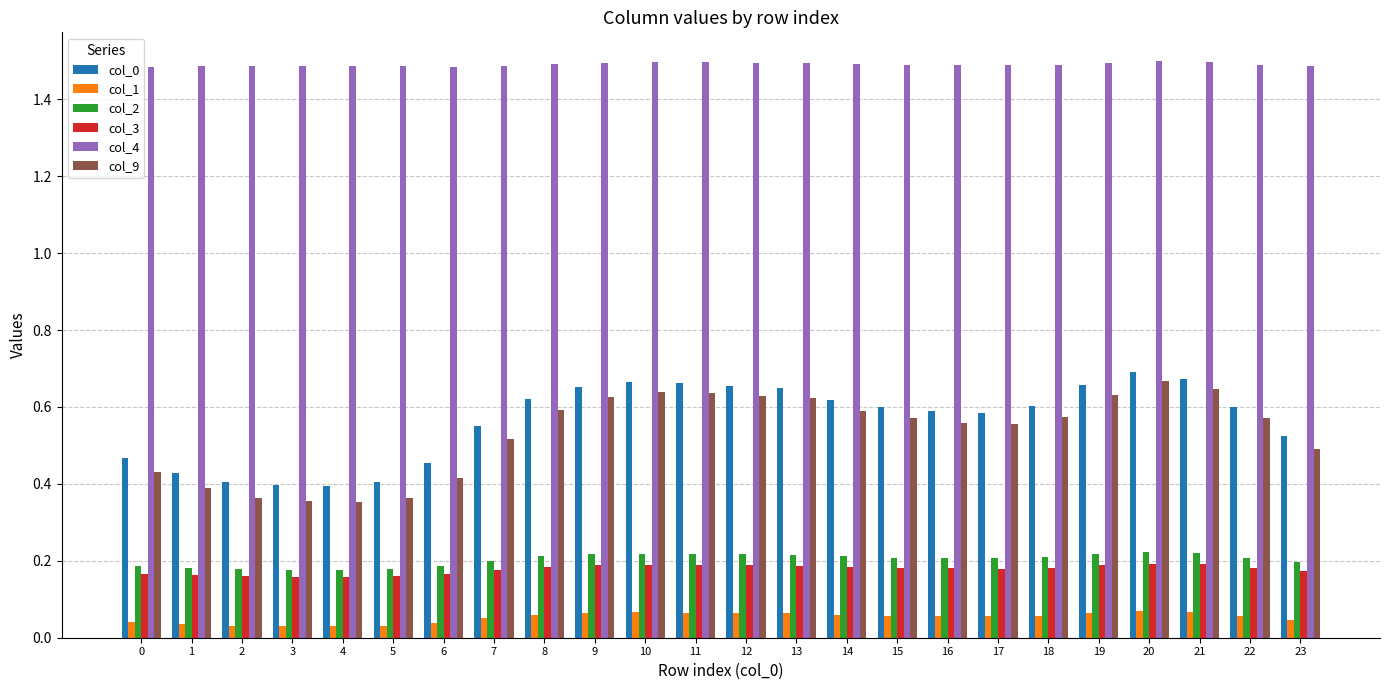

The value of col_3 at 15 is 0.2. True or false?

True